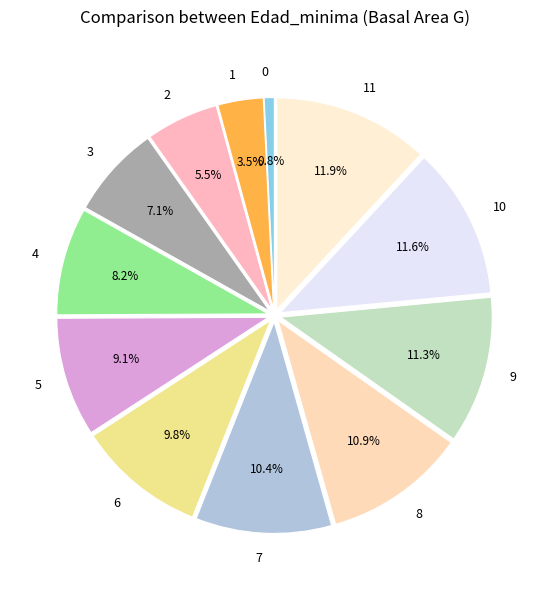

The 8 slice represents 23% of the pie. True or false?

False